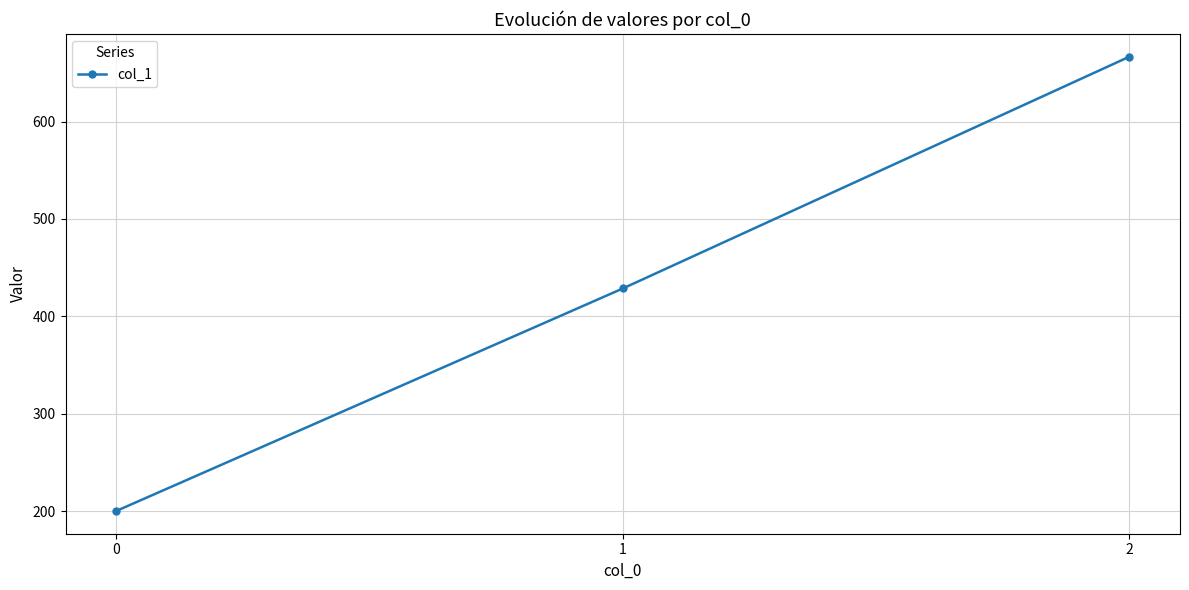

The value at 1 is 746.3. True or false?

False